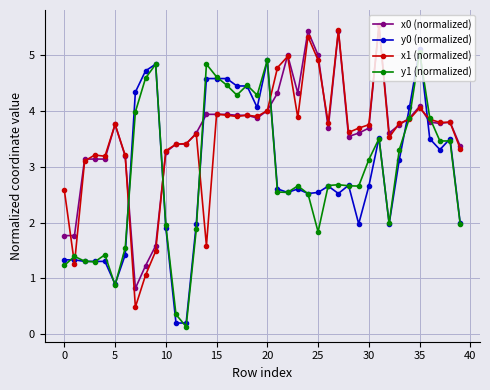

What is the value of the y0 (normalized) point at the 13th from the left?

0.2